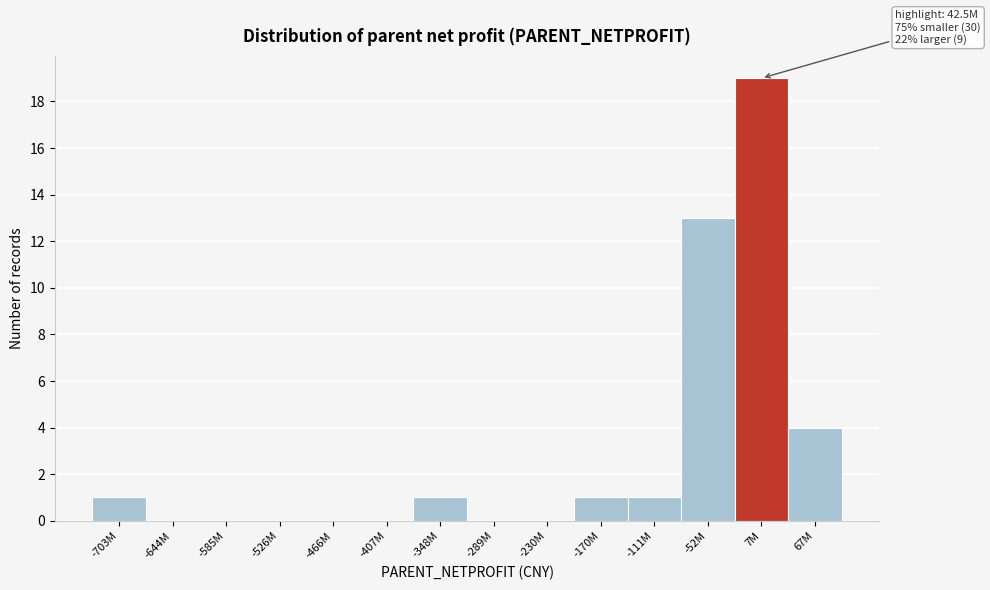

Reading right to left, list all the values displayed in this chart.

67M=4	7M=19	-52M=13	-111M=1	-170M=1	-230M=0	-289M=0	-348M=1	-407M=0	-466M=0	-526M=0	-585M=0	-644M=0	-703M=1